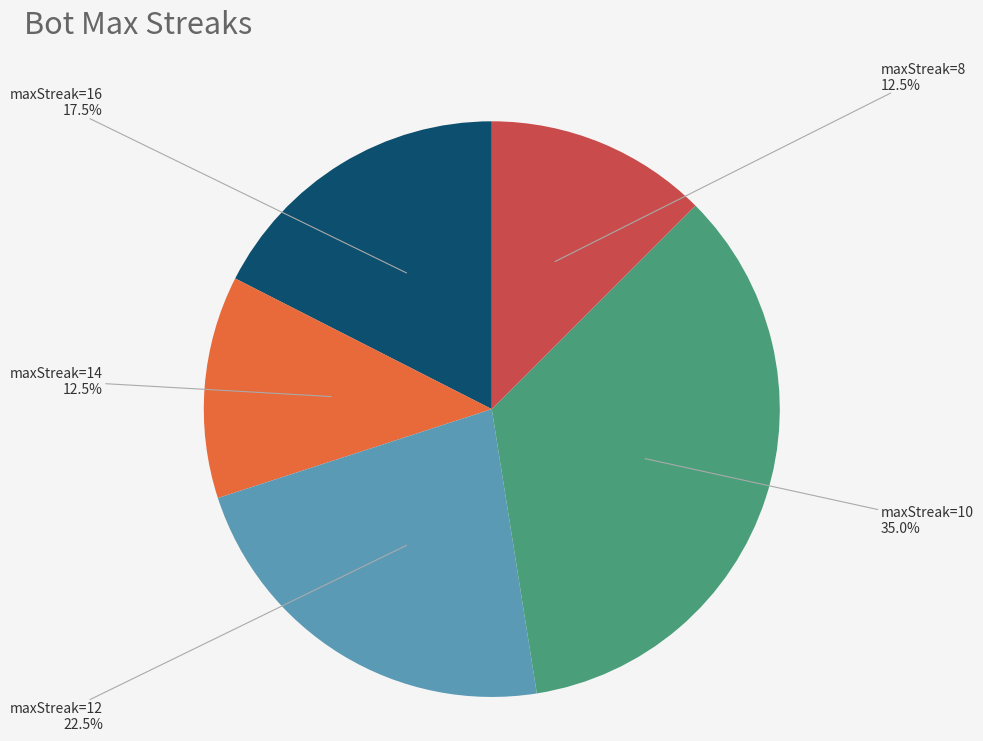

Is there any slice that represents more than half of the pie?

No